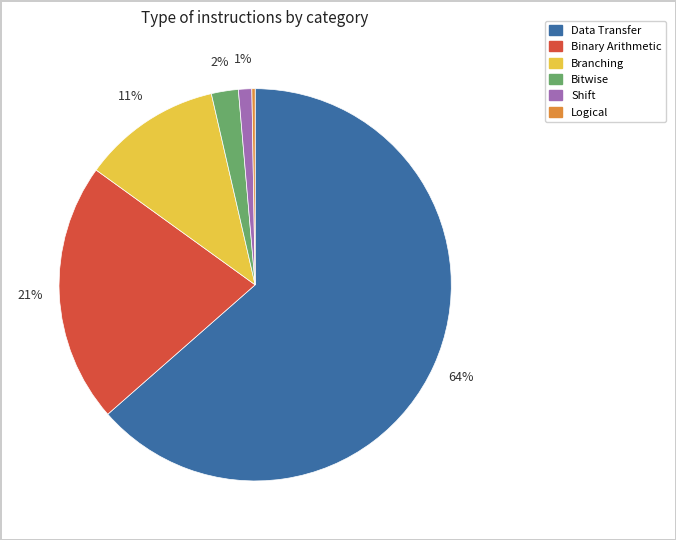

Do Bitwise and Data Transfer together represent more than half of the pie?

Yes